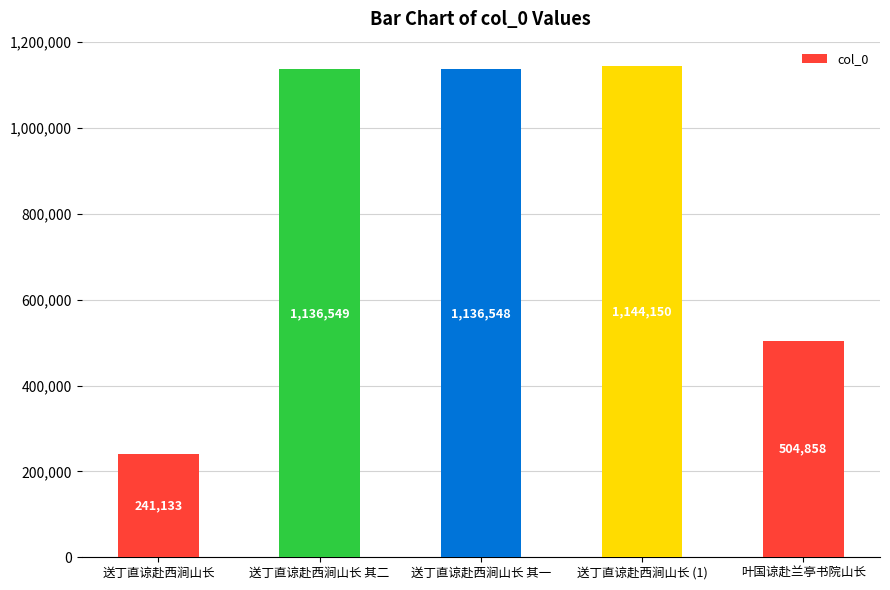

What is the average value?

832648